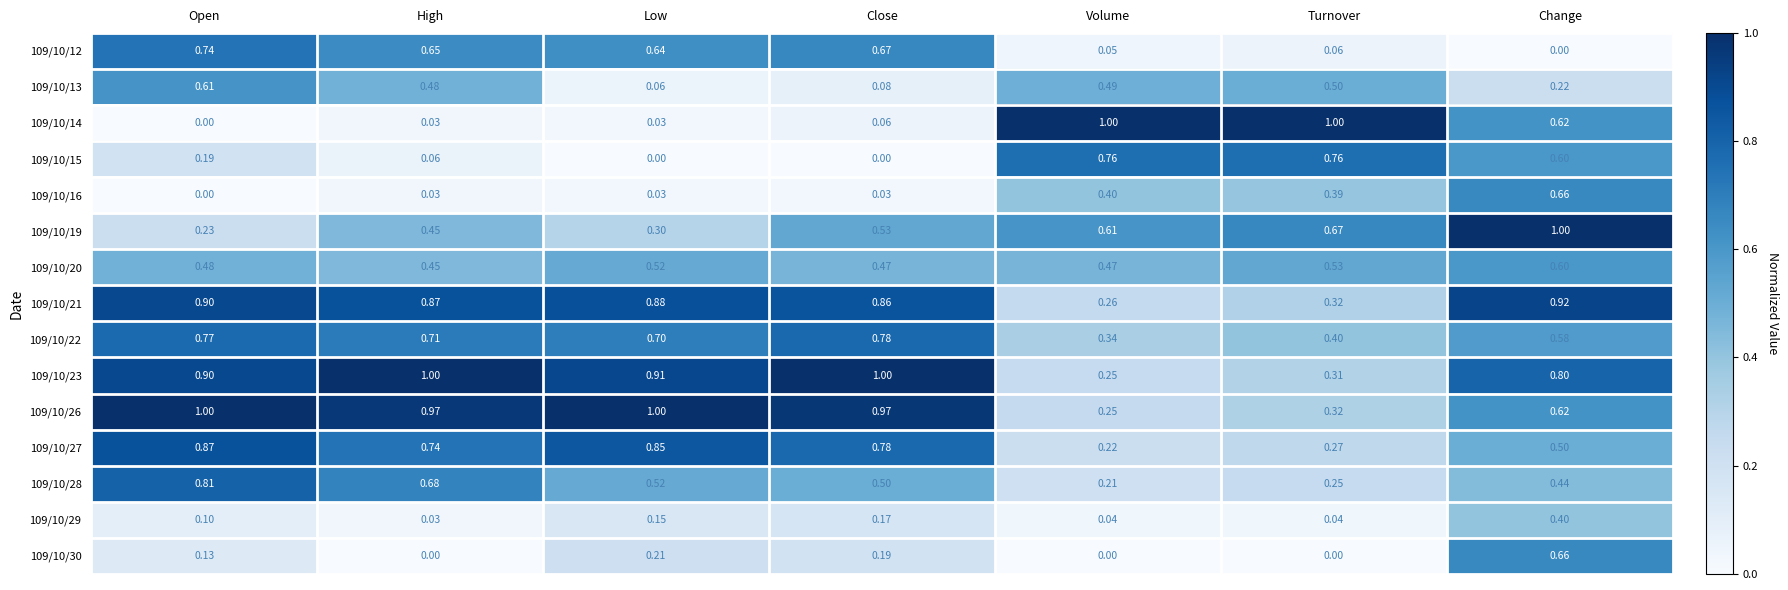

What is the difference between the highest and lowest values at Volume?

1.0